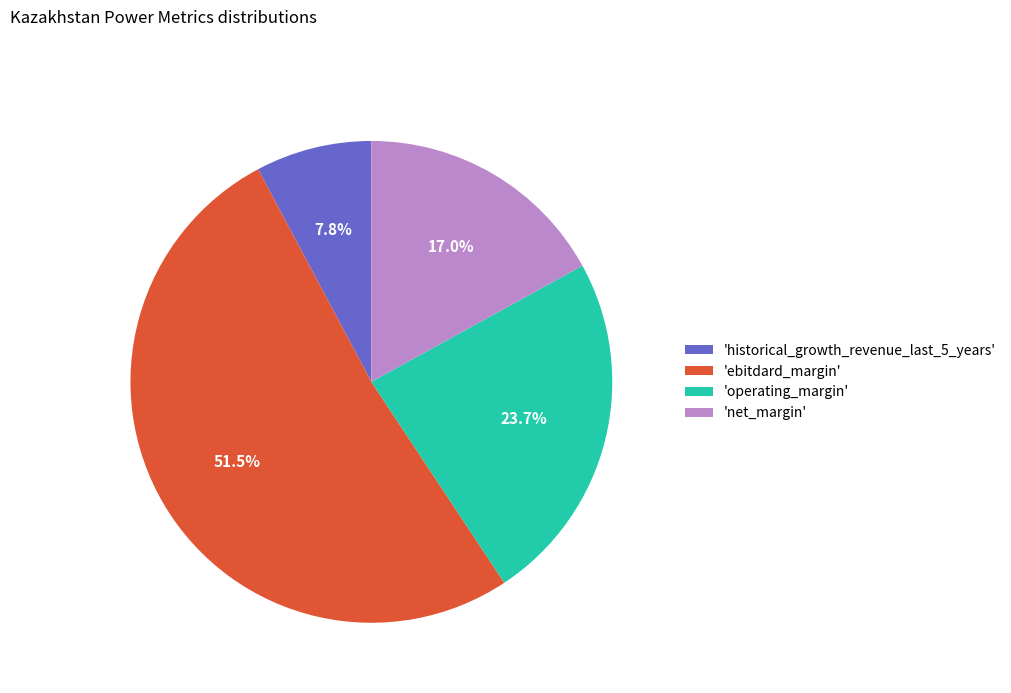

Count the number of slices in the pie.

4